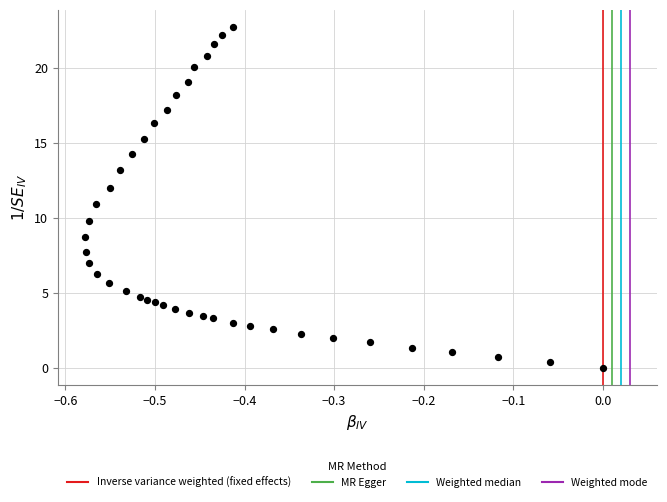

What is the range of Y values (max minus min)?

22.7